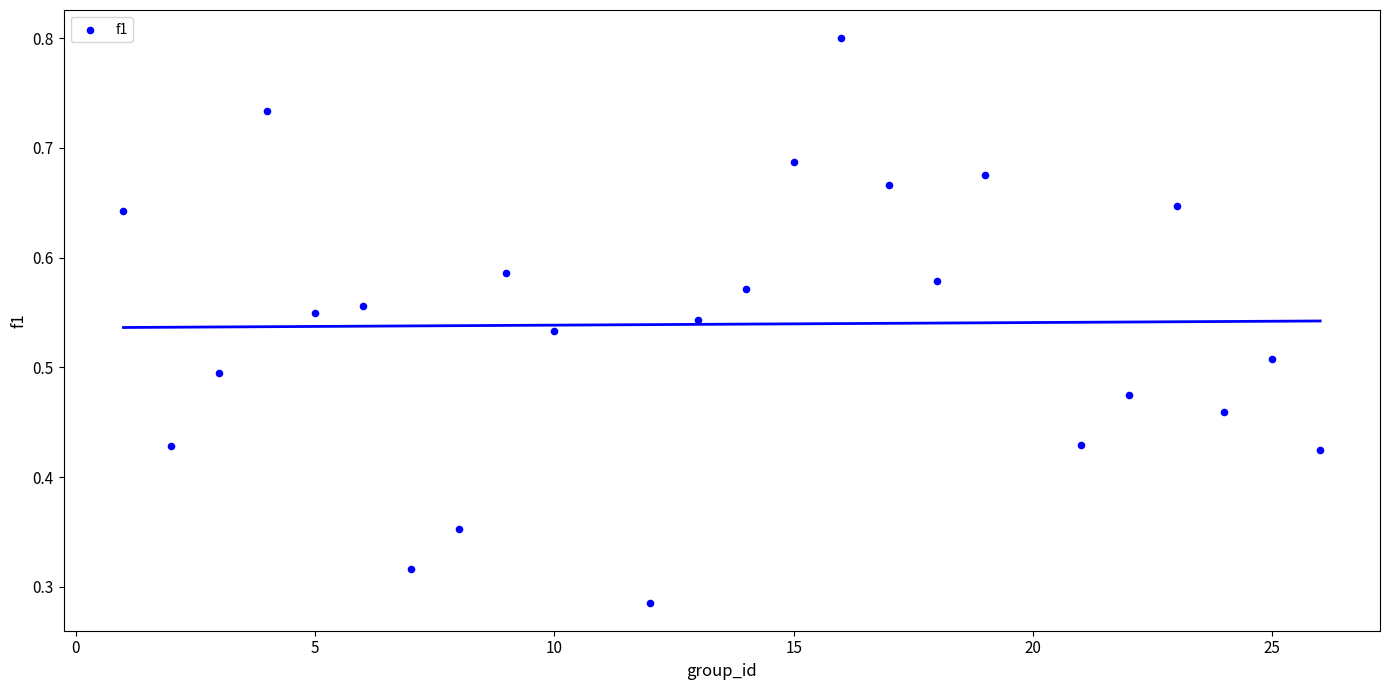

What is the range of X values (max minus min)?

25.0